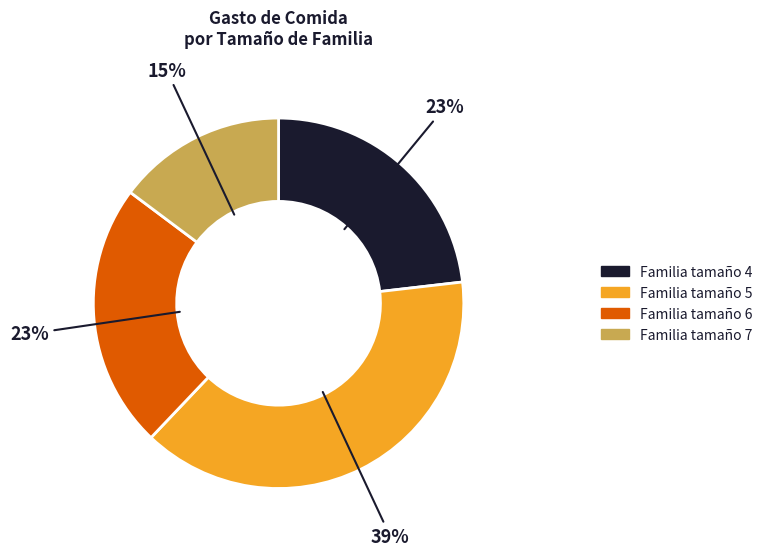

To the nearest percent, what is the average slice percentage?

25%